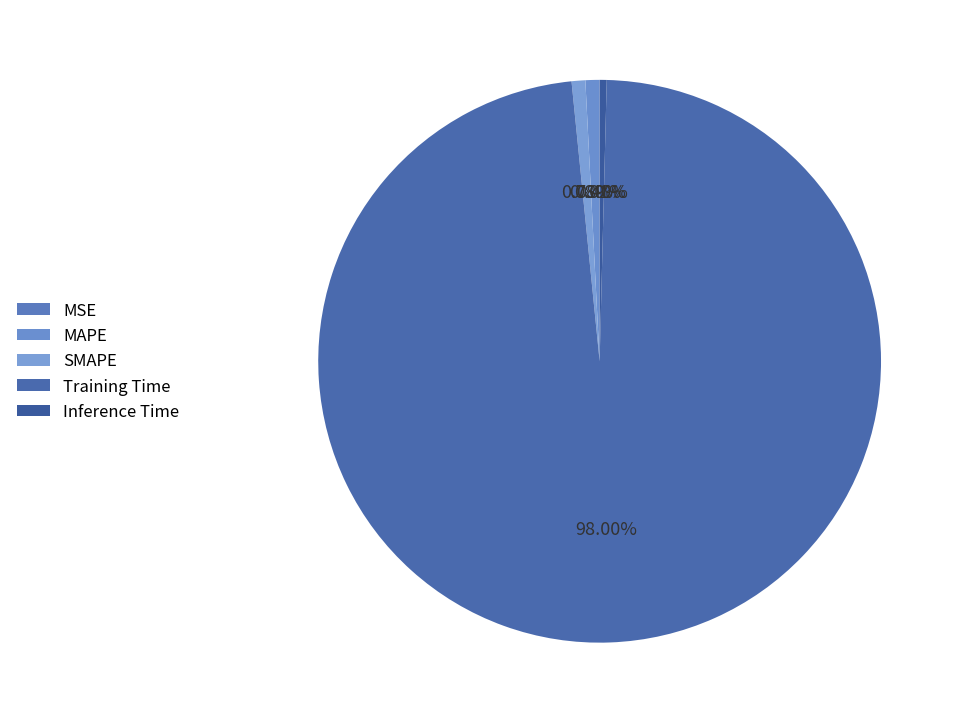

To the nearest percent, what is the difference between the MSE and SMAPE slice percentages?

1%